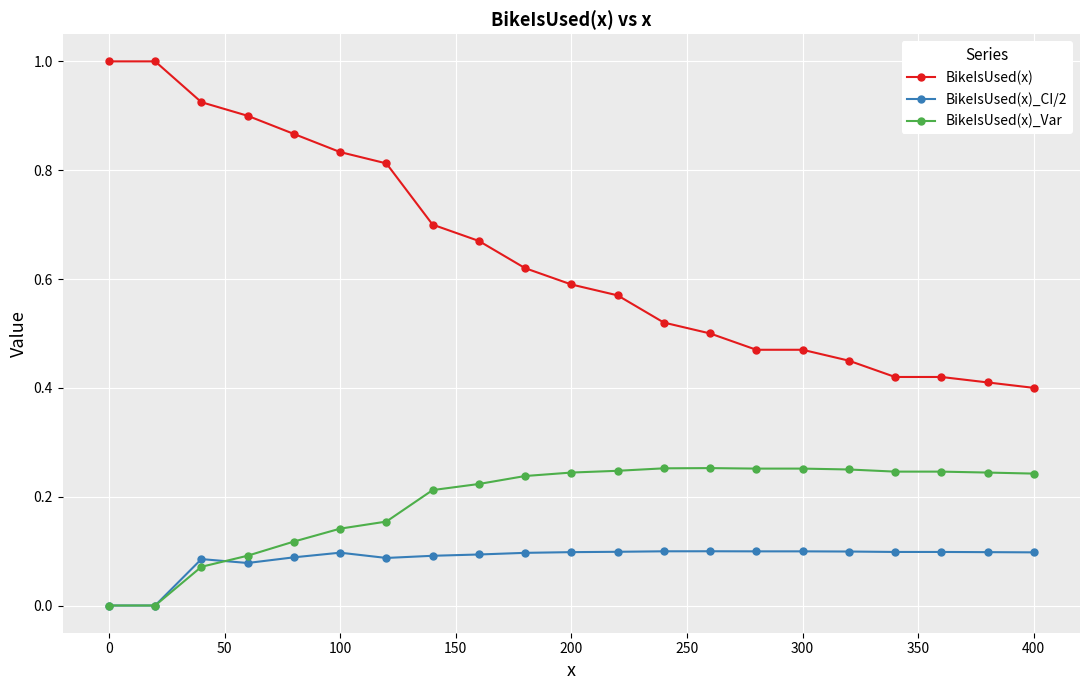

Which series has the largest range (max minus min)?

BikeIsUsed(x)